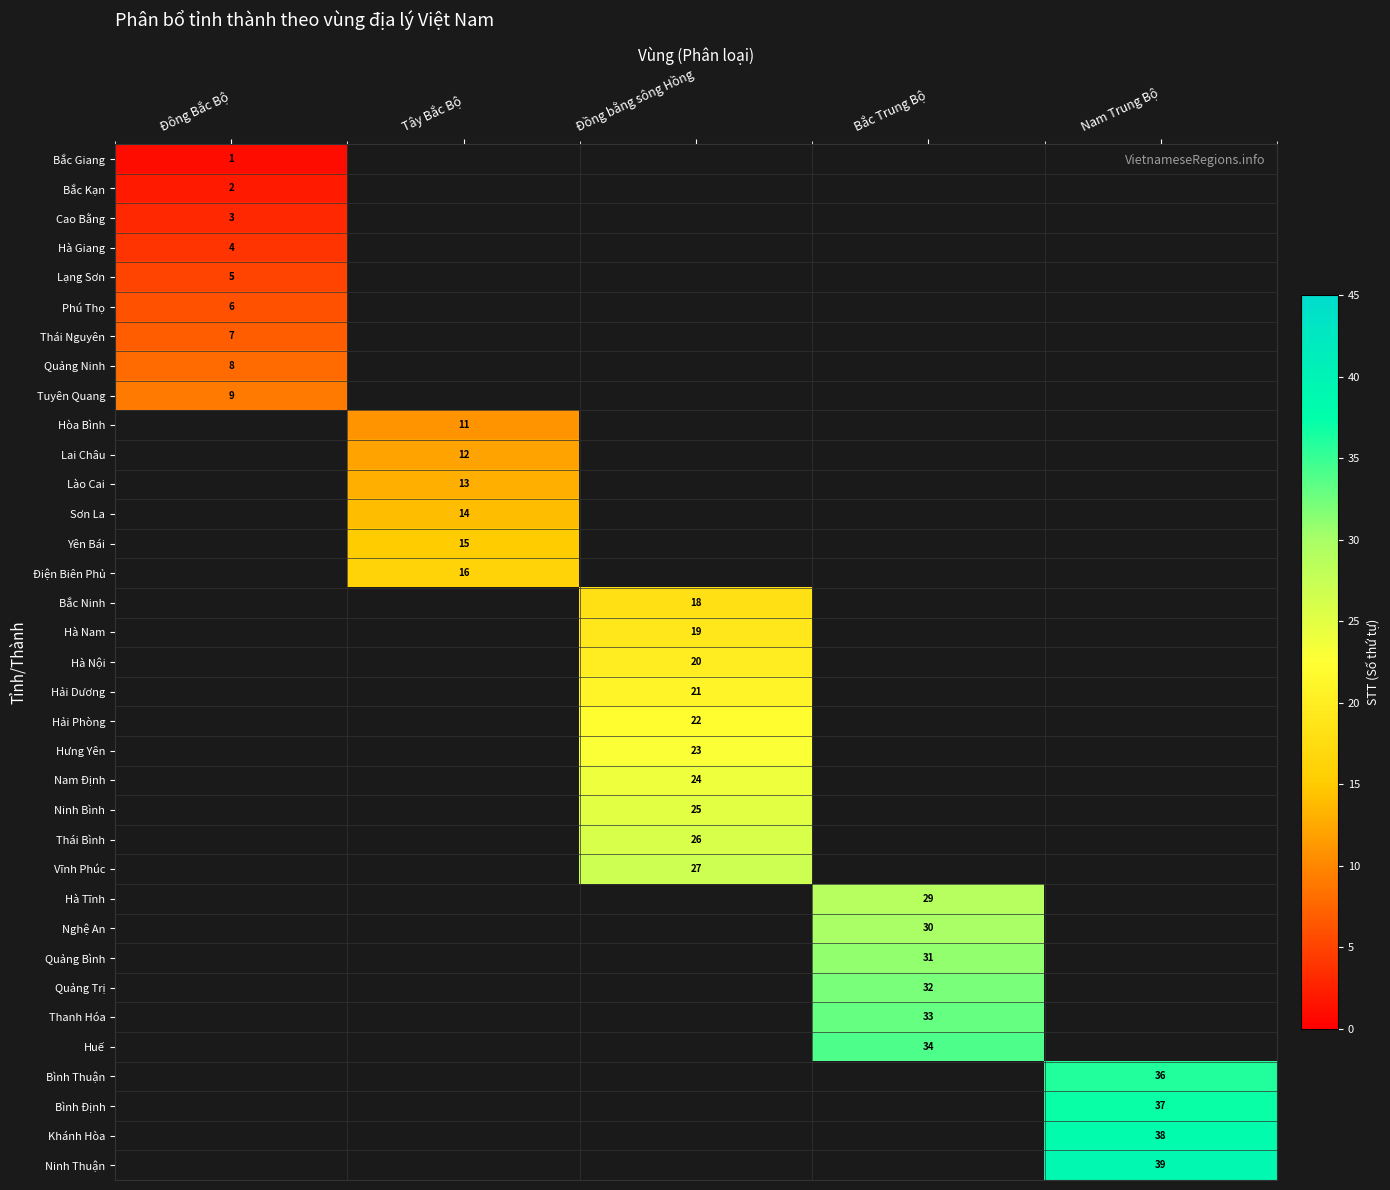

The Bắc Giang series shows 1 at Đông Bắc Bộ. True or false?

True